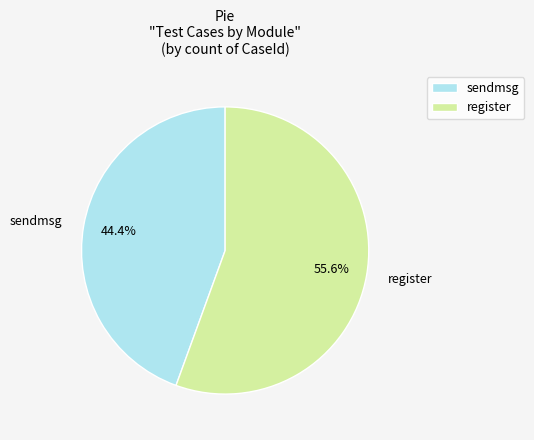

To the nearest percent, what is the combined percentage of sendmsg and register?

100%